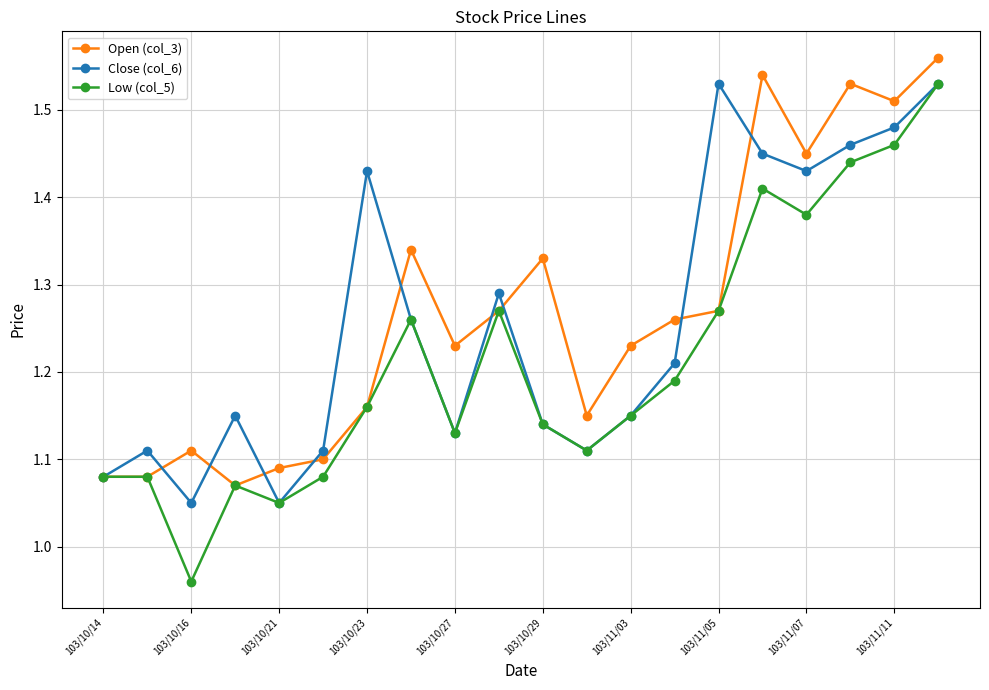

Which series has the largest range (max minus min)?

Low (col_5)